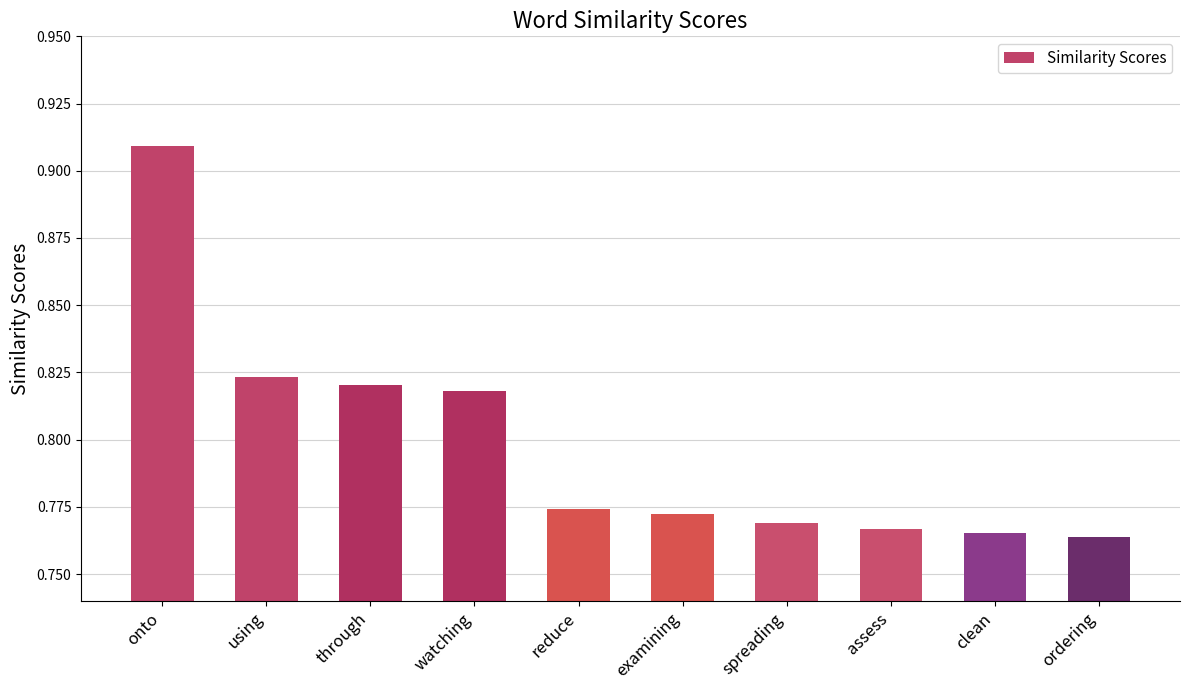

What is the sum of the values at watching and clean?

1.6